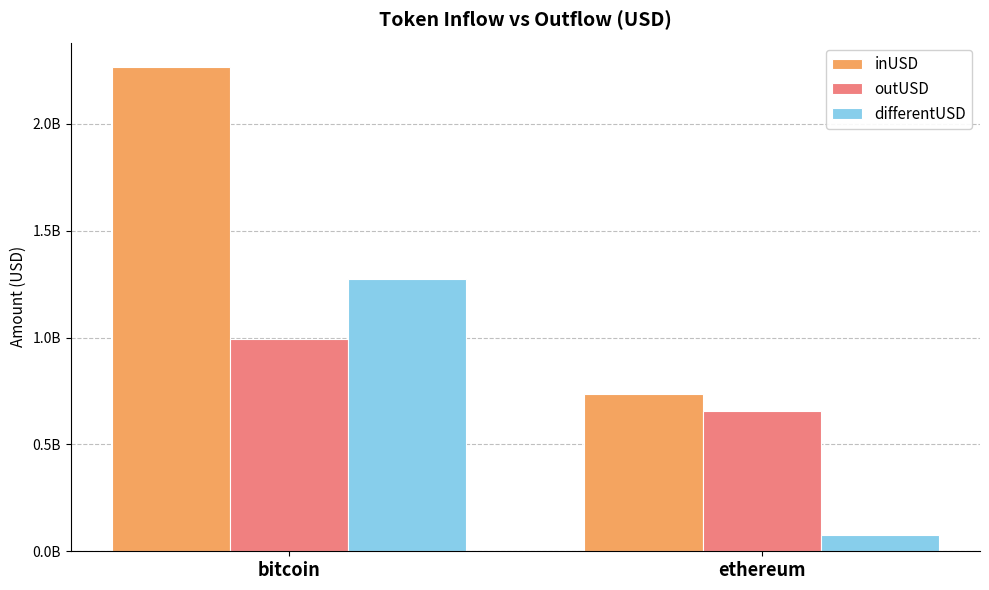

At which label does inUSD reach its peak?

bitcoin